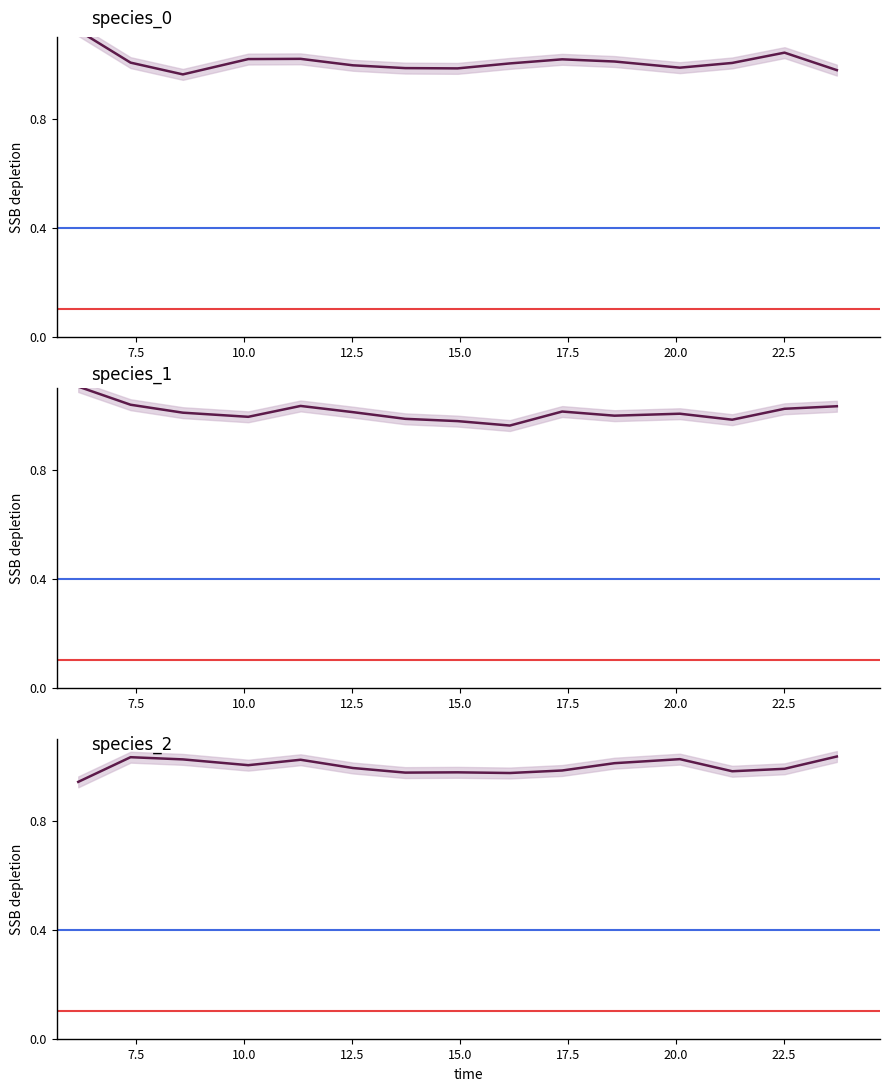

What is the value of the species_0 point at the 14th from the left?

1.0